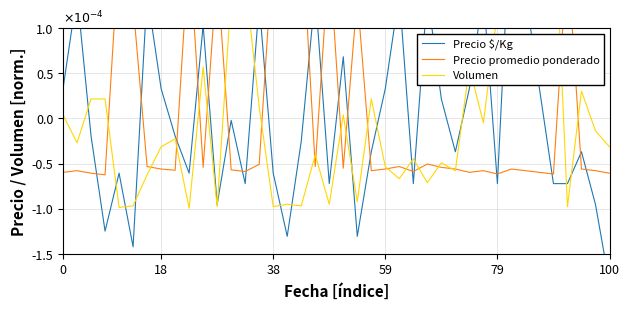

How many lines are shown in the chart?

3